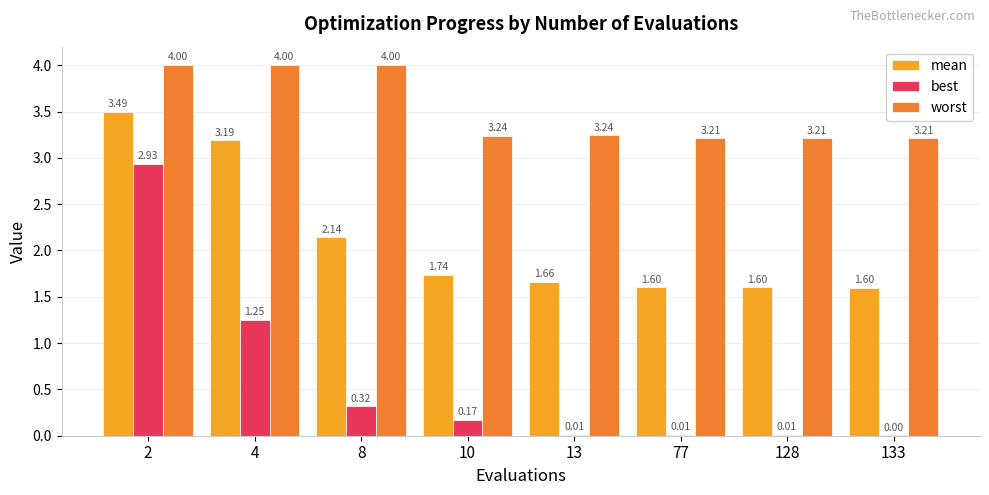

What is the sum of all best values?

4.7